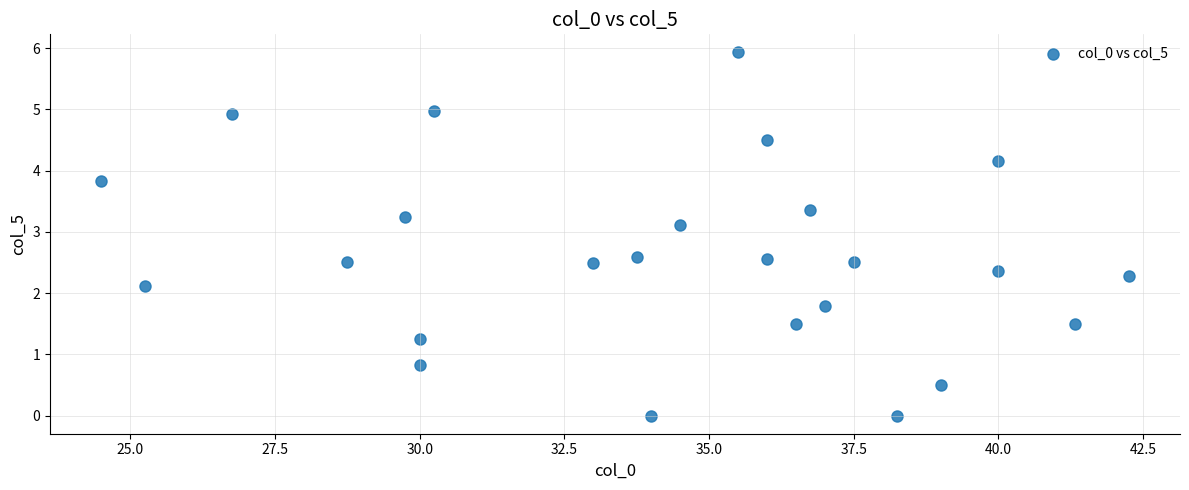

What is the range of X values (max minus min)?

17.8